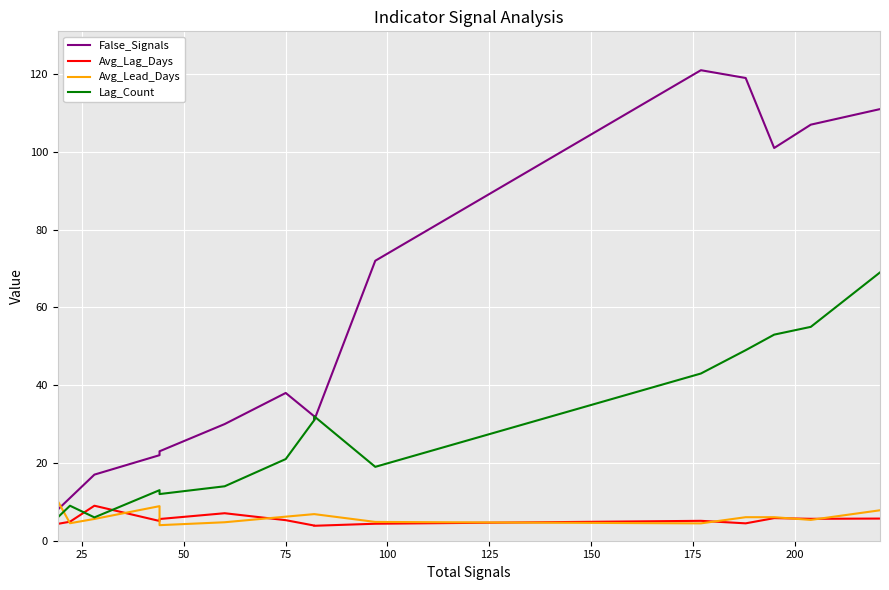

True or false: Avg_Lag_Days and False_Signals cross at least once.

False